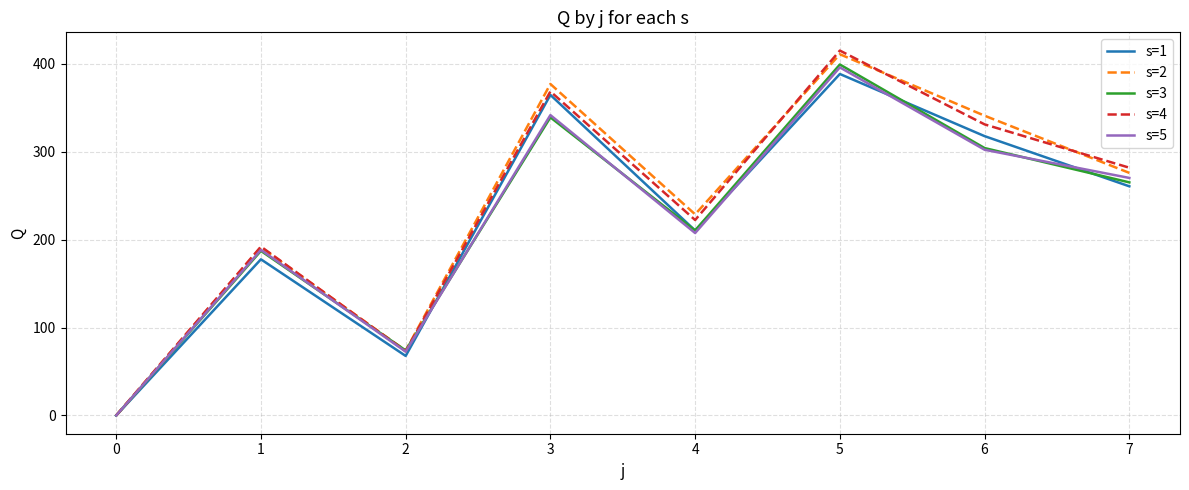

The value of s=1 at 1 is 177.7. True or false?

True